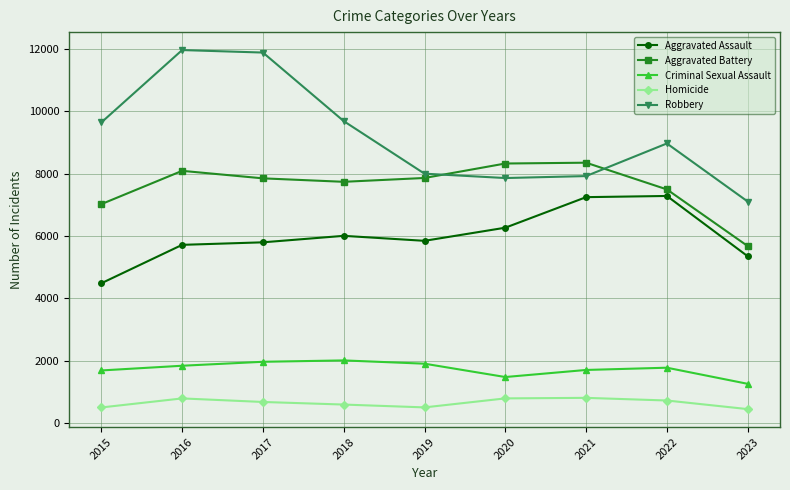

What is the minimum value for Homicide?

443